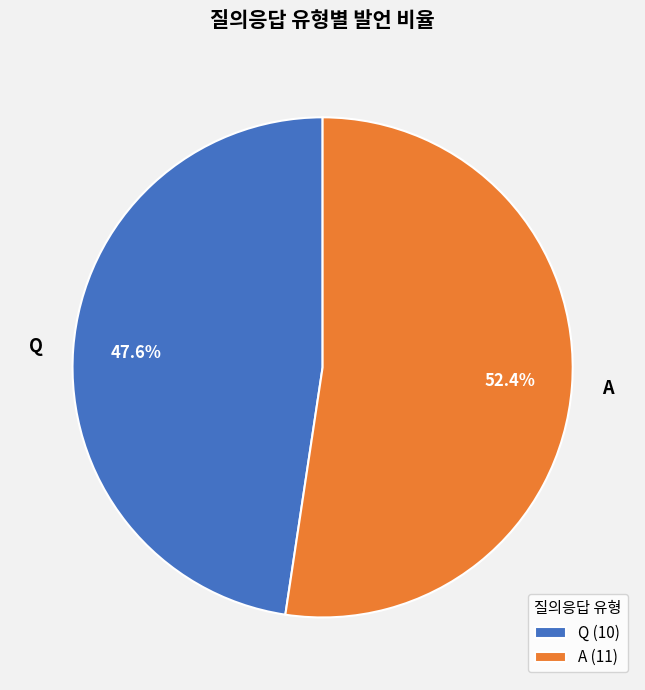

Do Q and A together represent more than half of the pie?

Yes